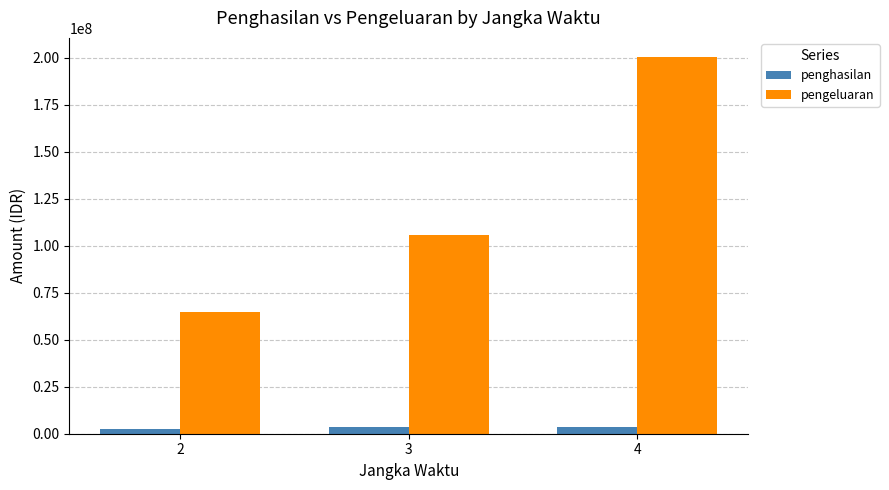

How many values in the pengeluaran series are below 105500000?

1